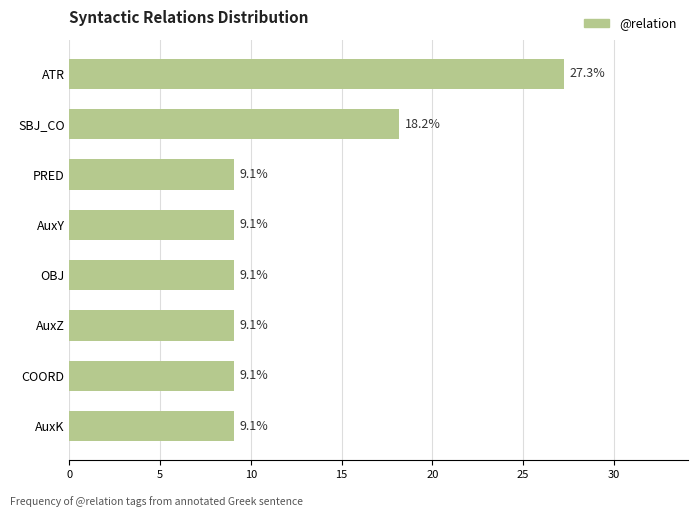

What is the average value?

12.5